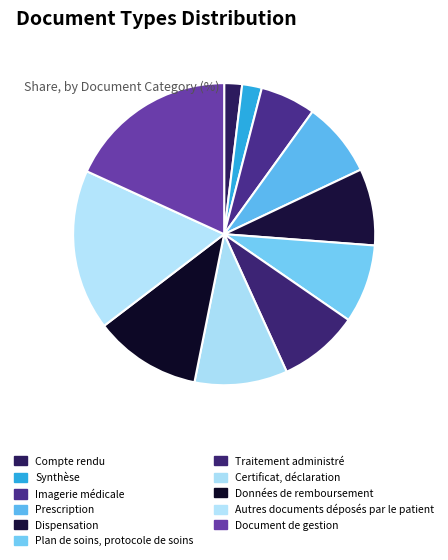

Does Données de remboursement account for over 50% of the chart?

No